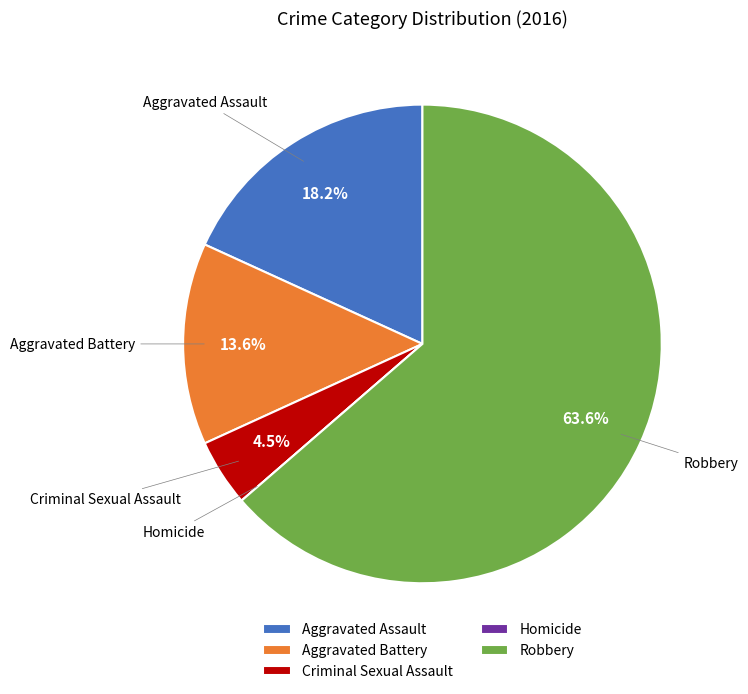

Is Robbery the majority of the pie?

Yes